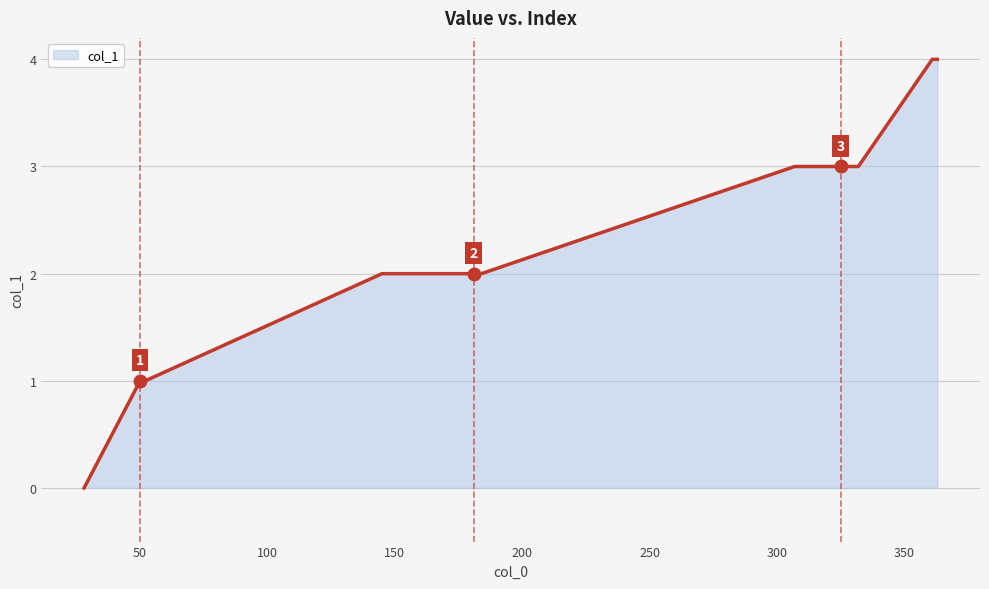

What is the difference between the maximum and minimum values?

4